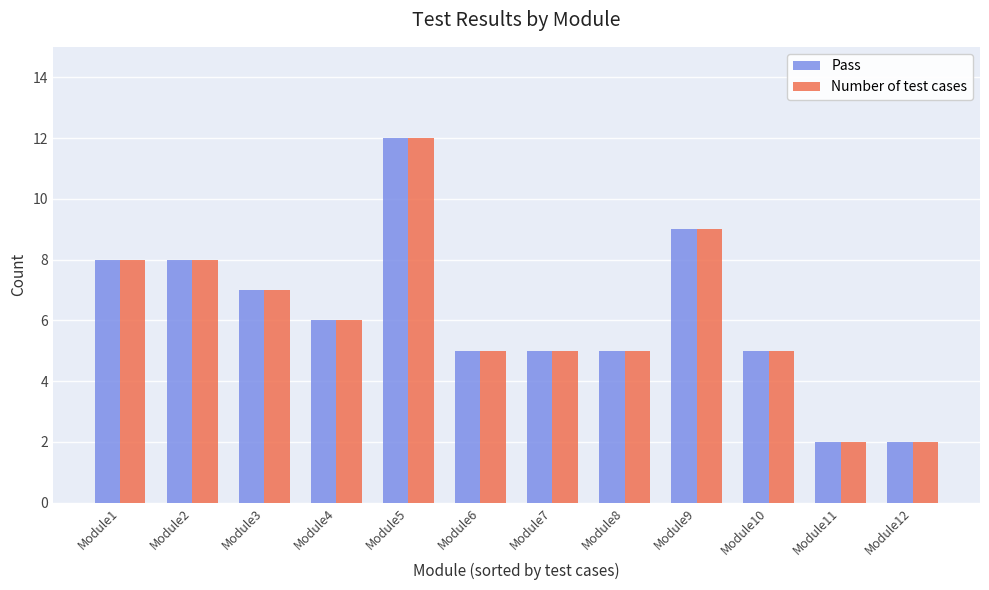

At how many categories does at least one series exceed 10?

1